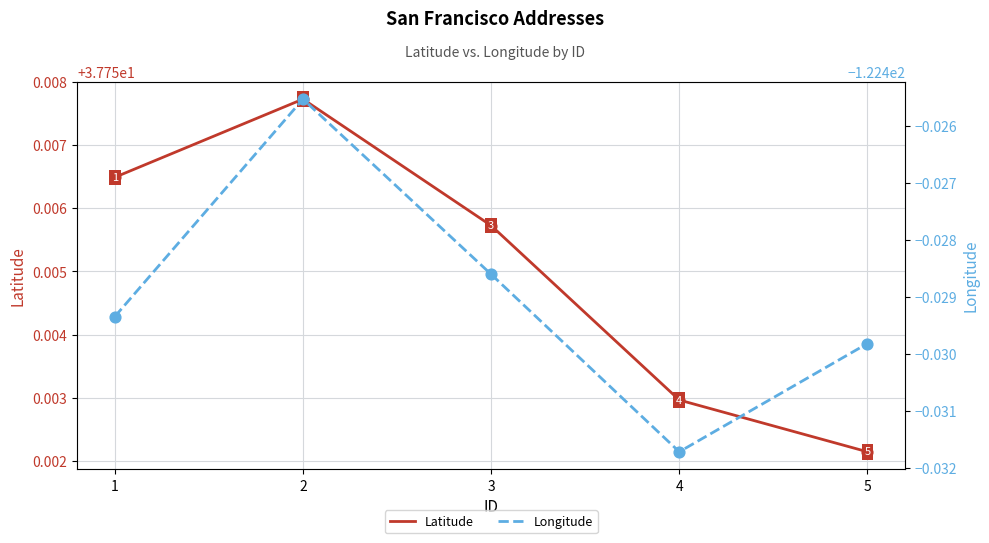

Which series reaches the minimum Y coordinate?

Longitude